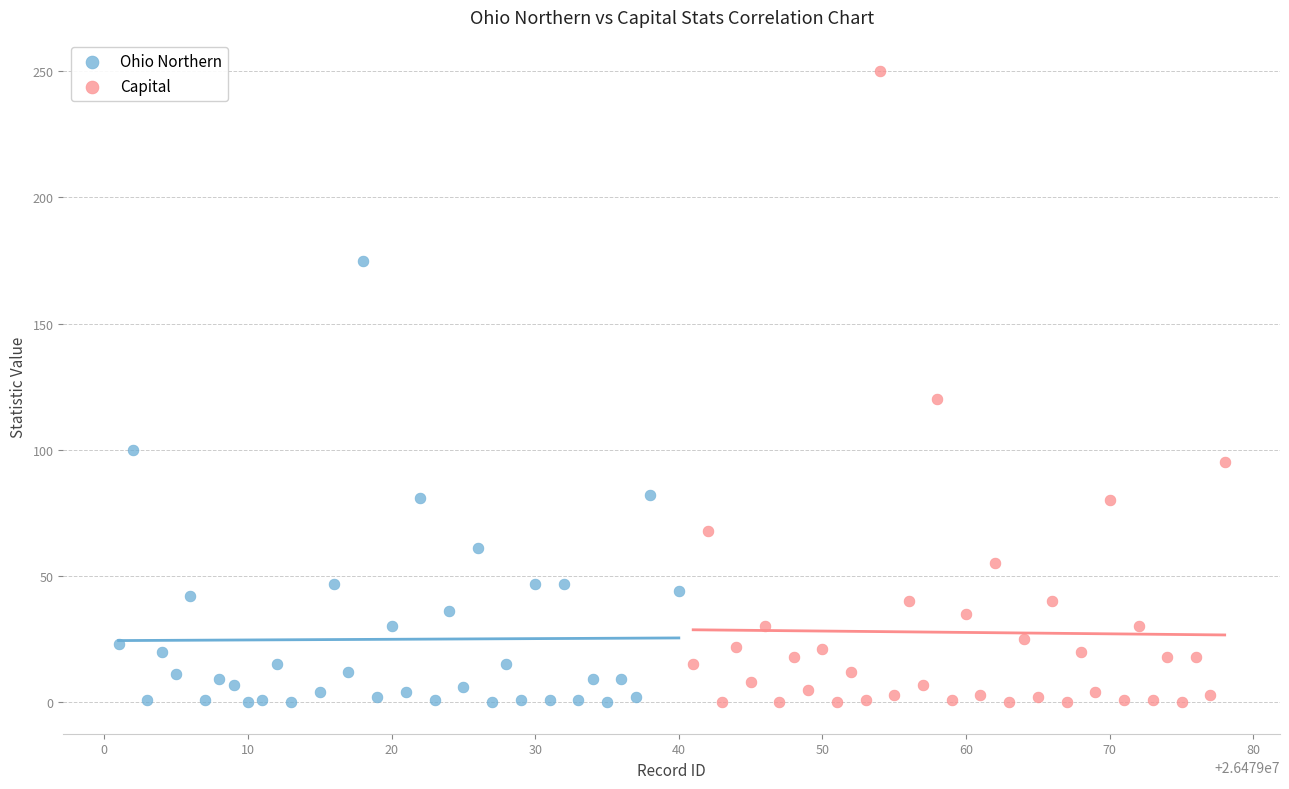

Which series has the widest spread of Y values?

Capital